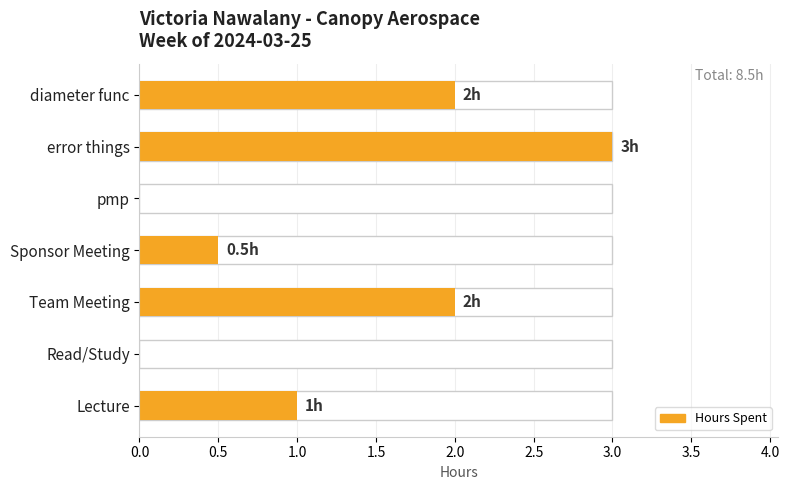

How many values exceed 1?

3